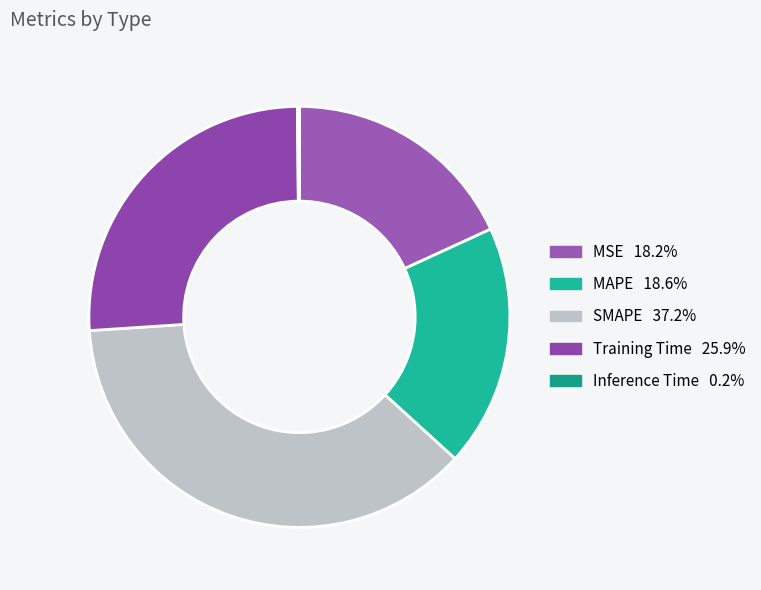

To the nearest percent, what is the combined percentage of MSE and Training Time?

44%